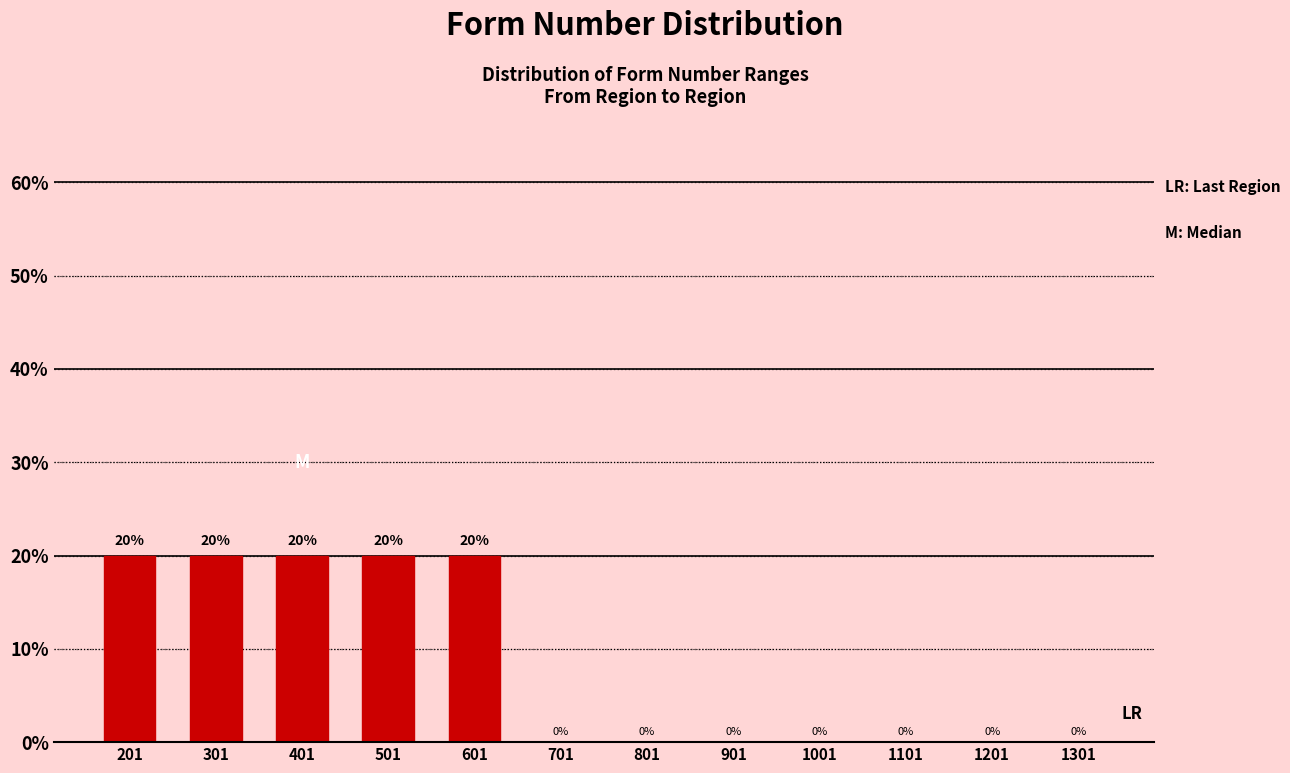

Reading left to right, transcribe all the data shown in this chart.

201=20	301=20	401=20	501=20	601=20	701=0	801=0	901=0	1001=0	1101=0	1201=0	1301=0